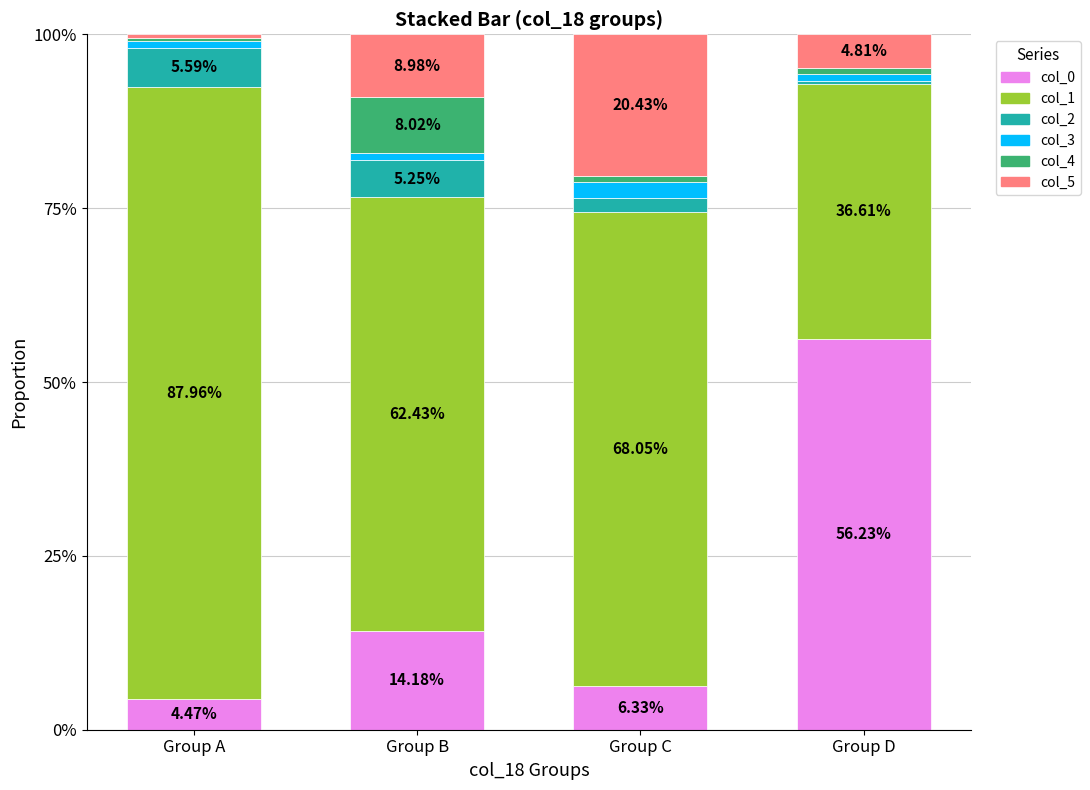

Does the chart contain any negative values?

No